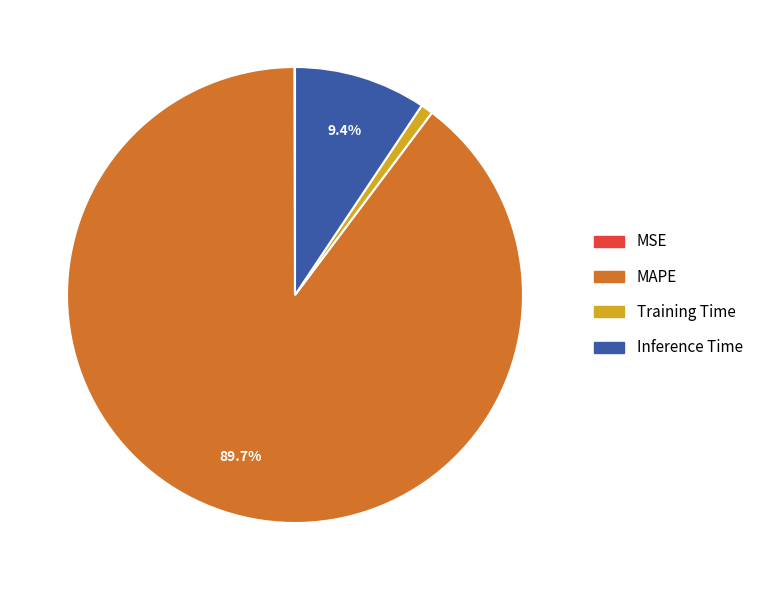

To the nearest percent, what is the combined percentage of MAPE and Training Time?

91%